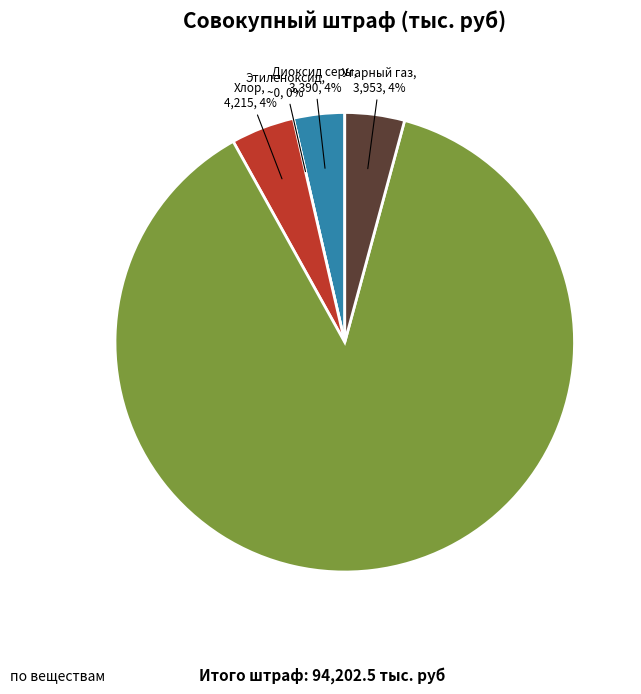

To the nearest percent, what is the difference between the Диоксид серы and Угарный газ slice percentages?

1%